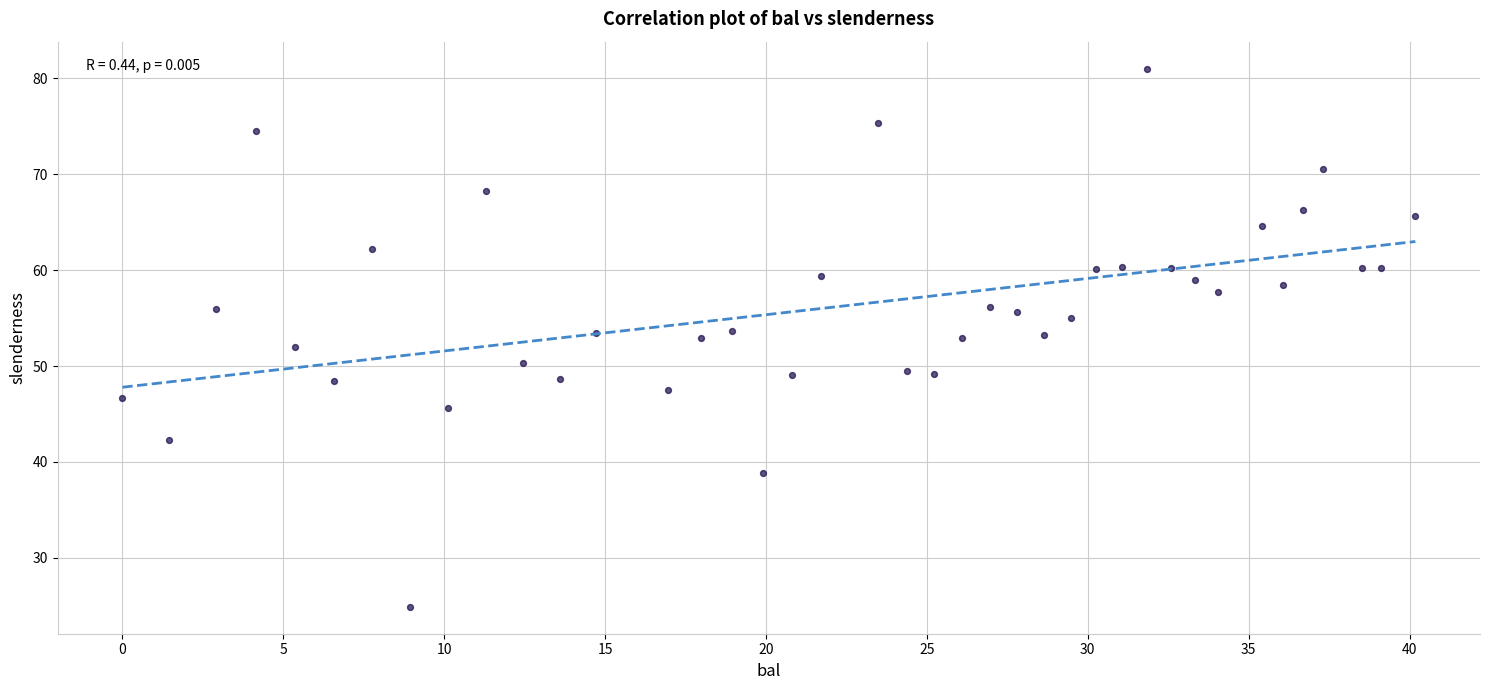

What is the range of X values (max minus min)?

40.2